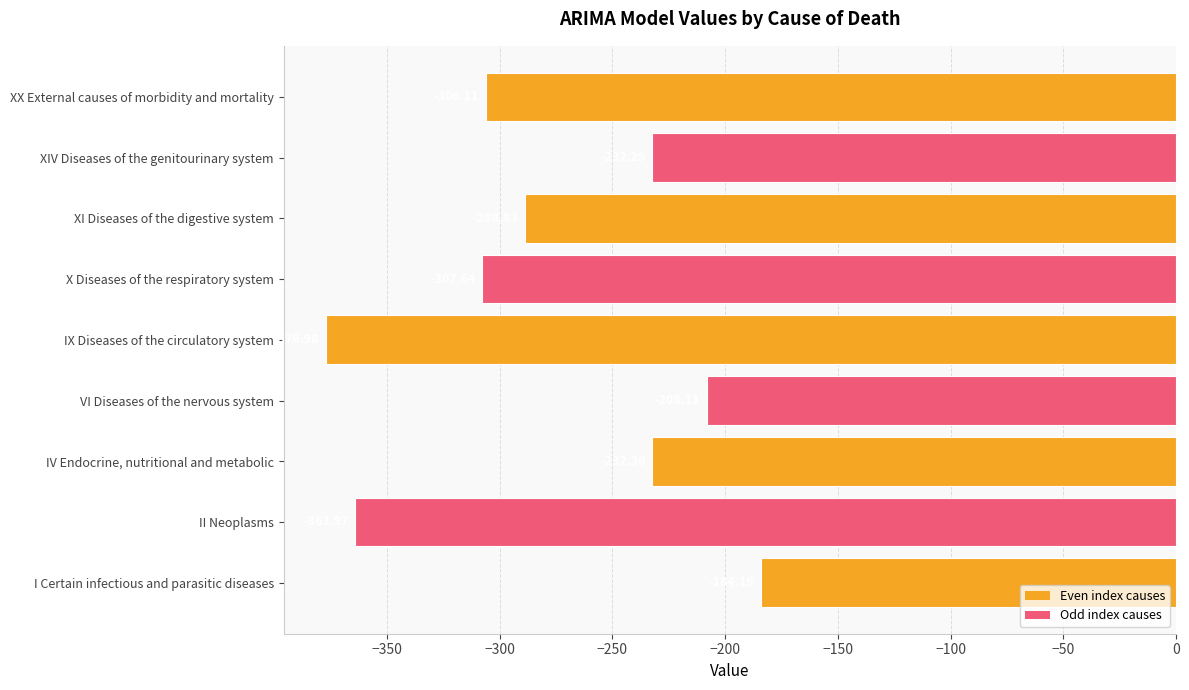

What is the change in value from II Neoplasms to XI Diseases of the digestive system?

+75.1